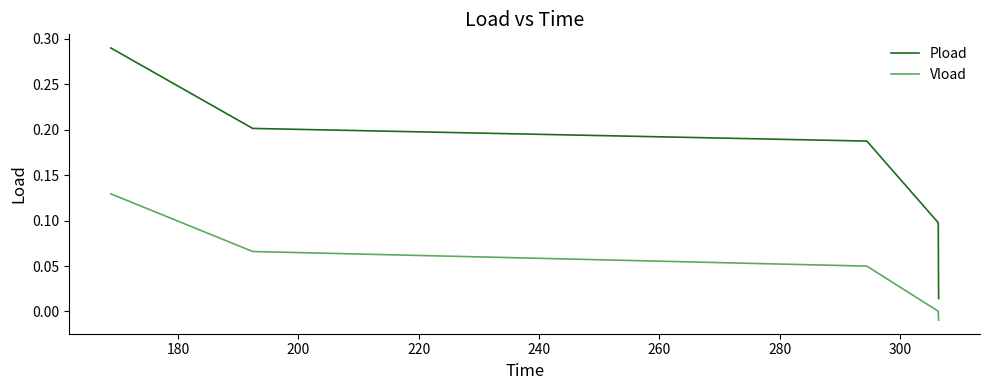

Which series has the widest spread of values?

Pload